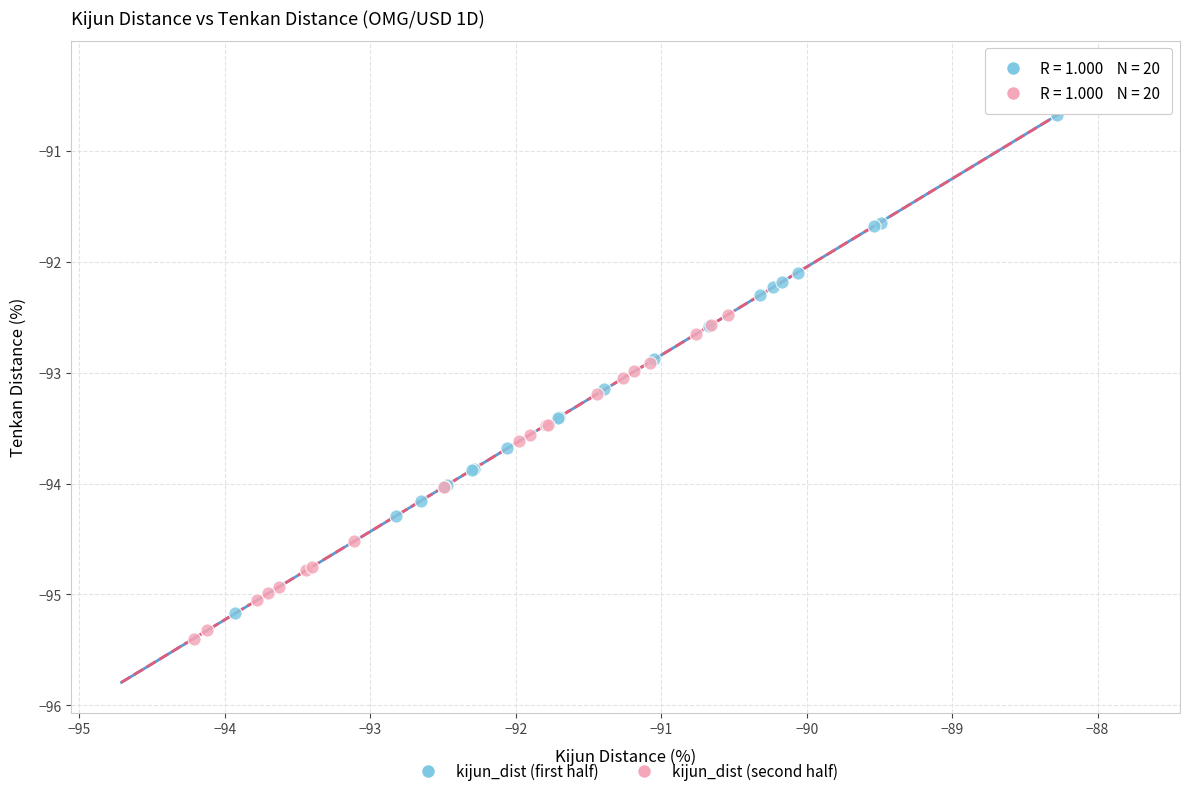

Which series reaches the minimum Y coordinate?

kijun_dist (second half)